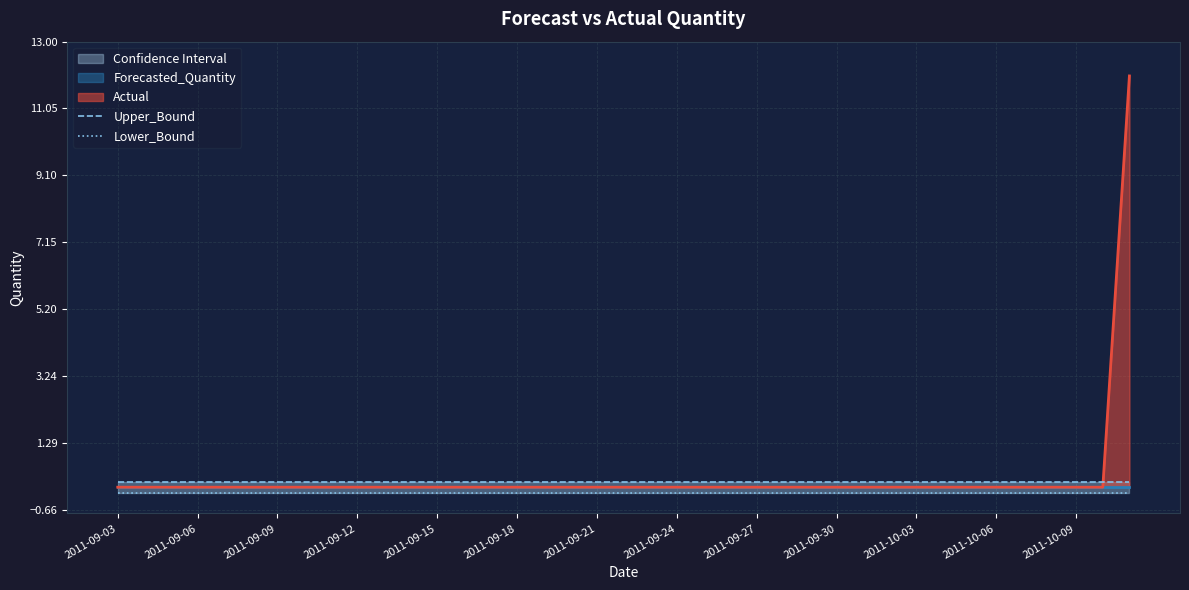

What is the smallest value displayed?

-0.2